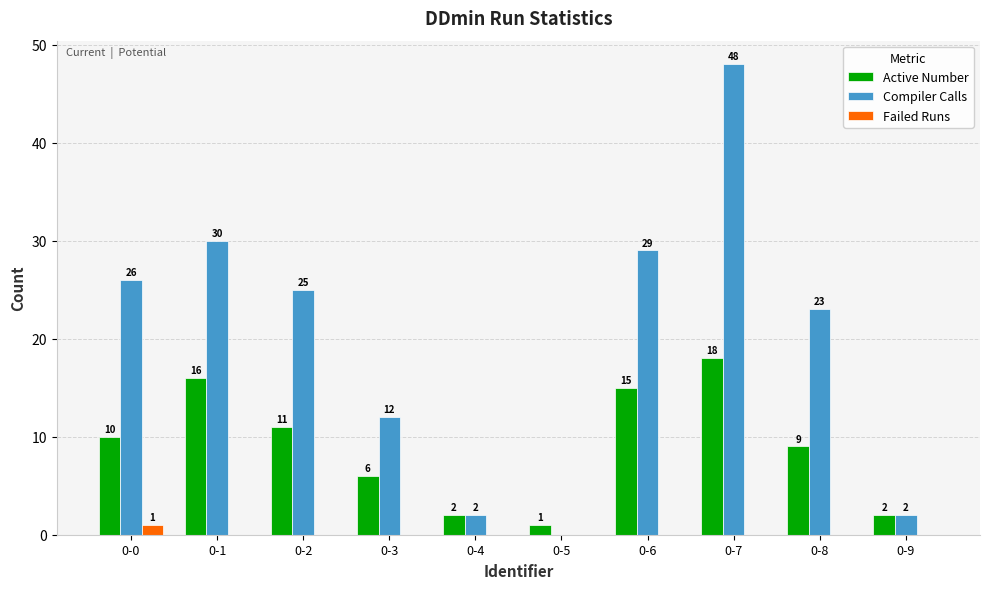

What is the highest value of the Active Number series?

18